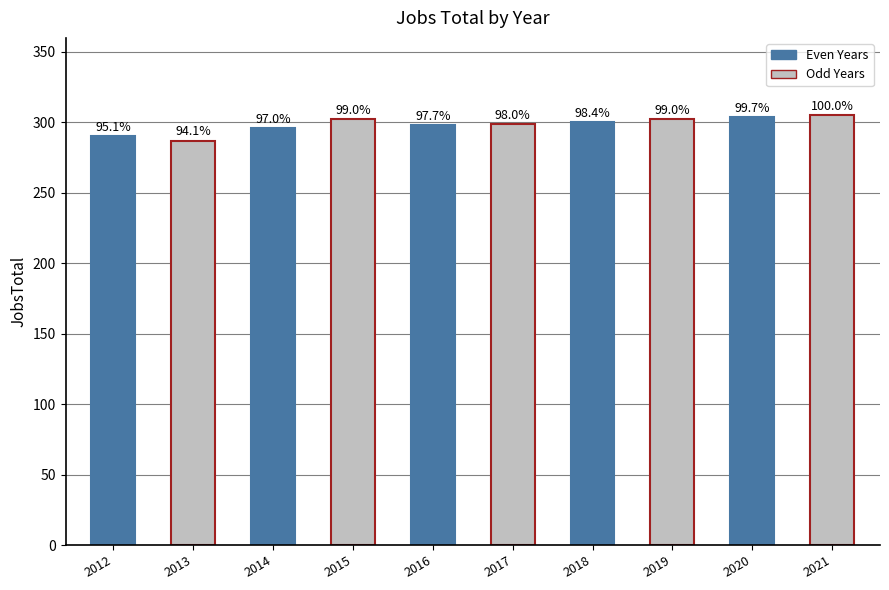

Does the chart contain any negative values?

No